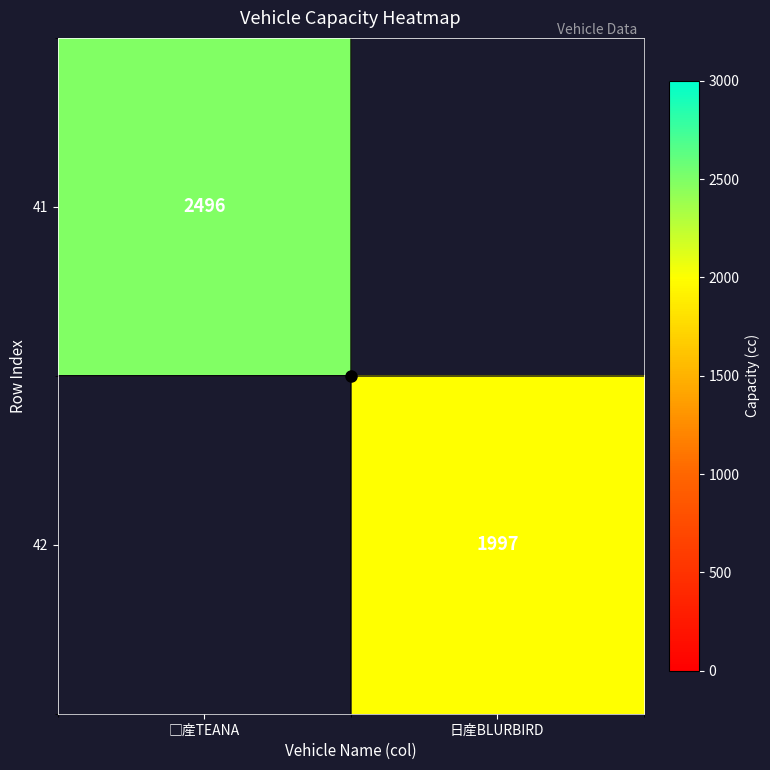

The 42 series shows 1997 at 日産BLURBIRD. True or false?

True